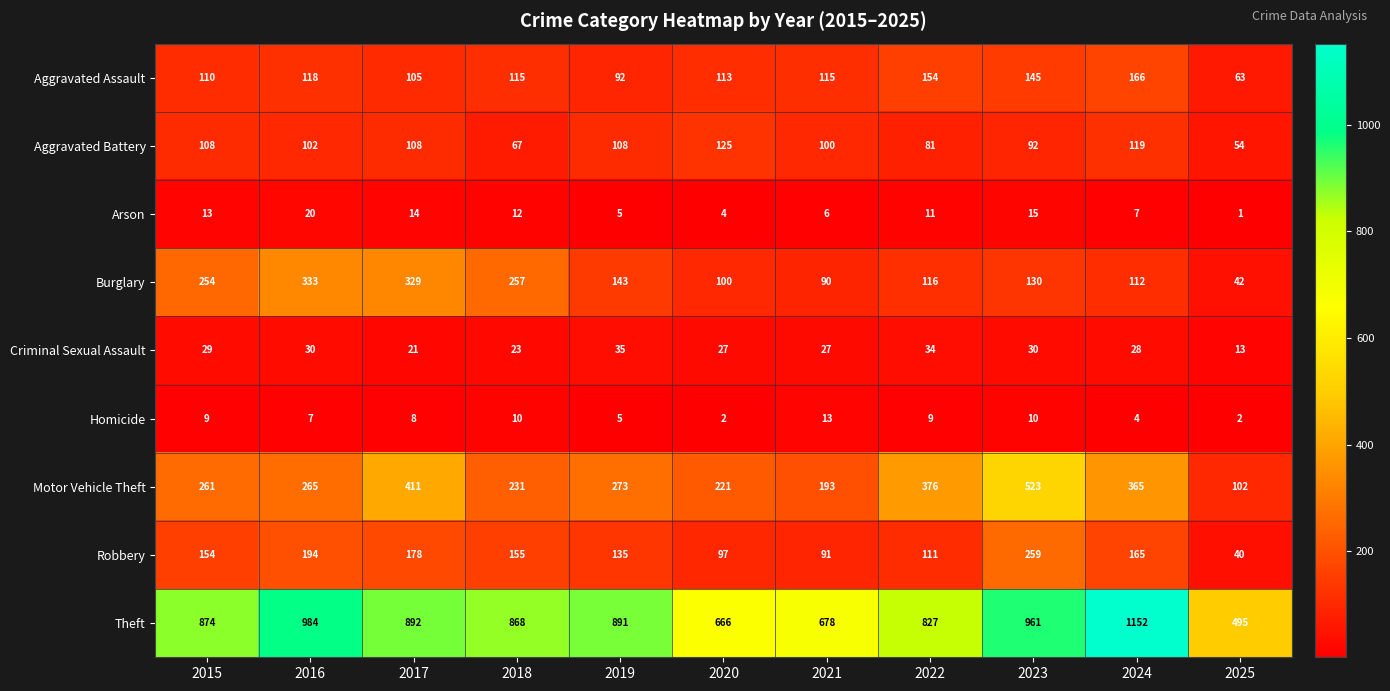

What is the spread (max minus min) of values at 2016?

977